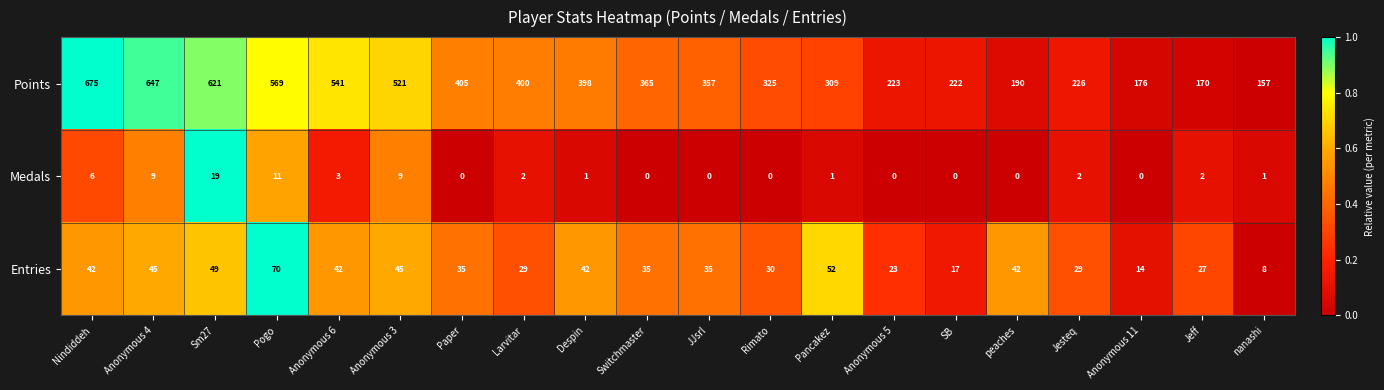

How many distinct data groups are displayed?

3